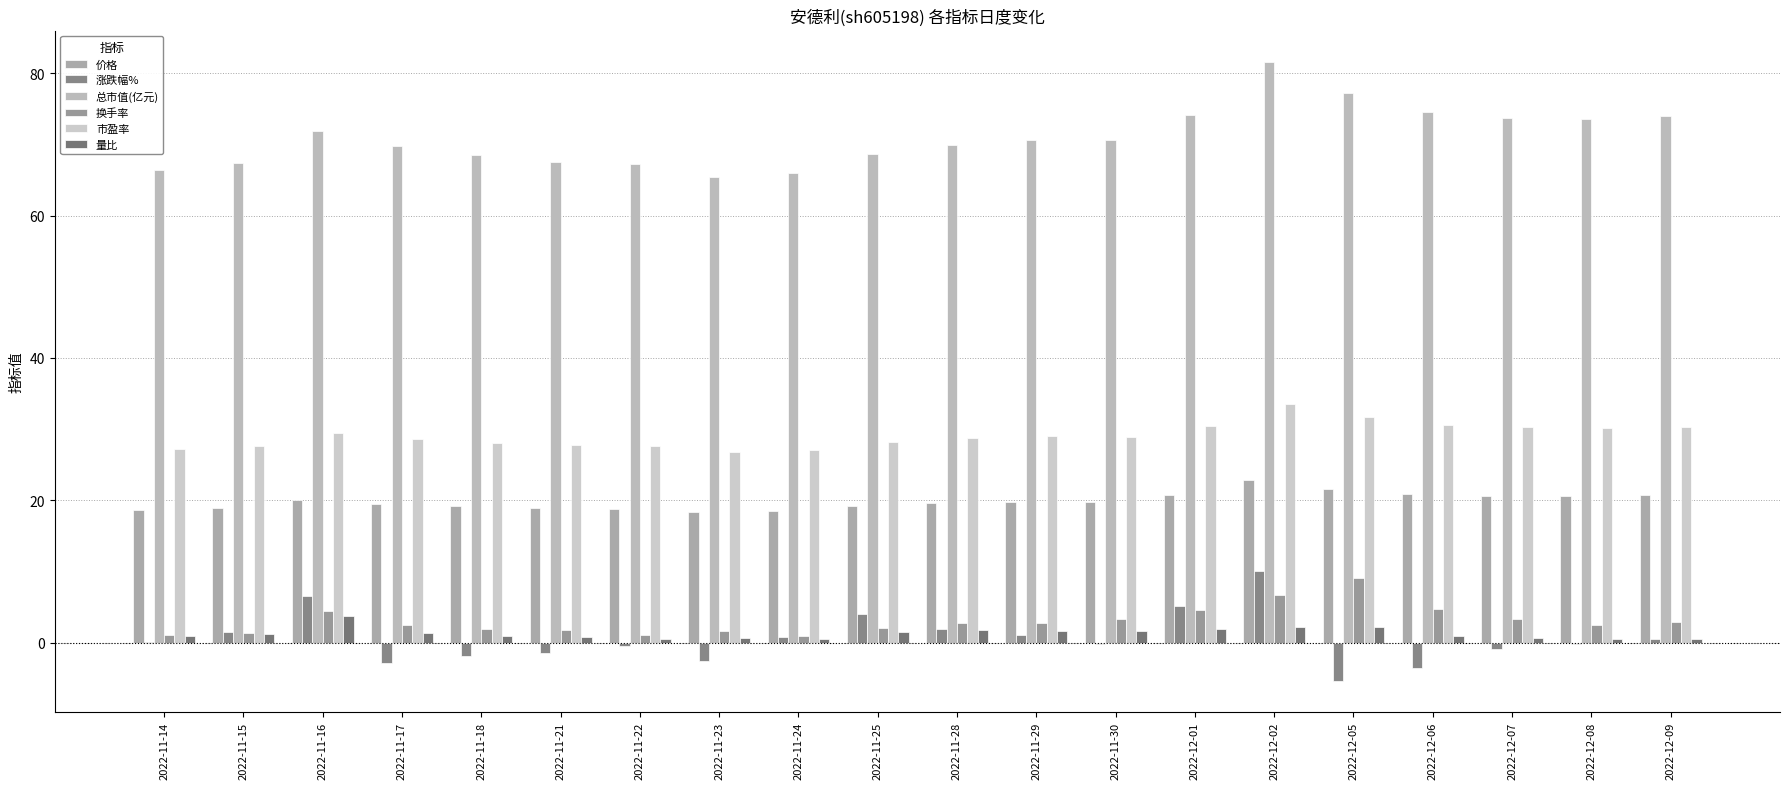

Rank the series by their maximum value, from highest to lowest.

总市值(亿元), 市盈率, 价格, 涨跌幅%, 换手率, 量比